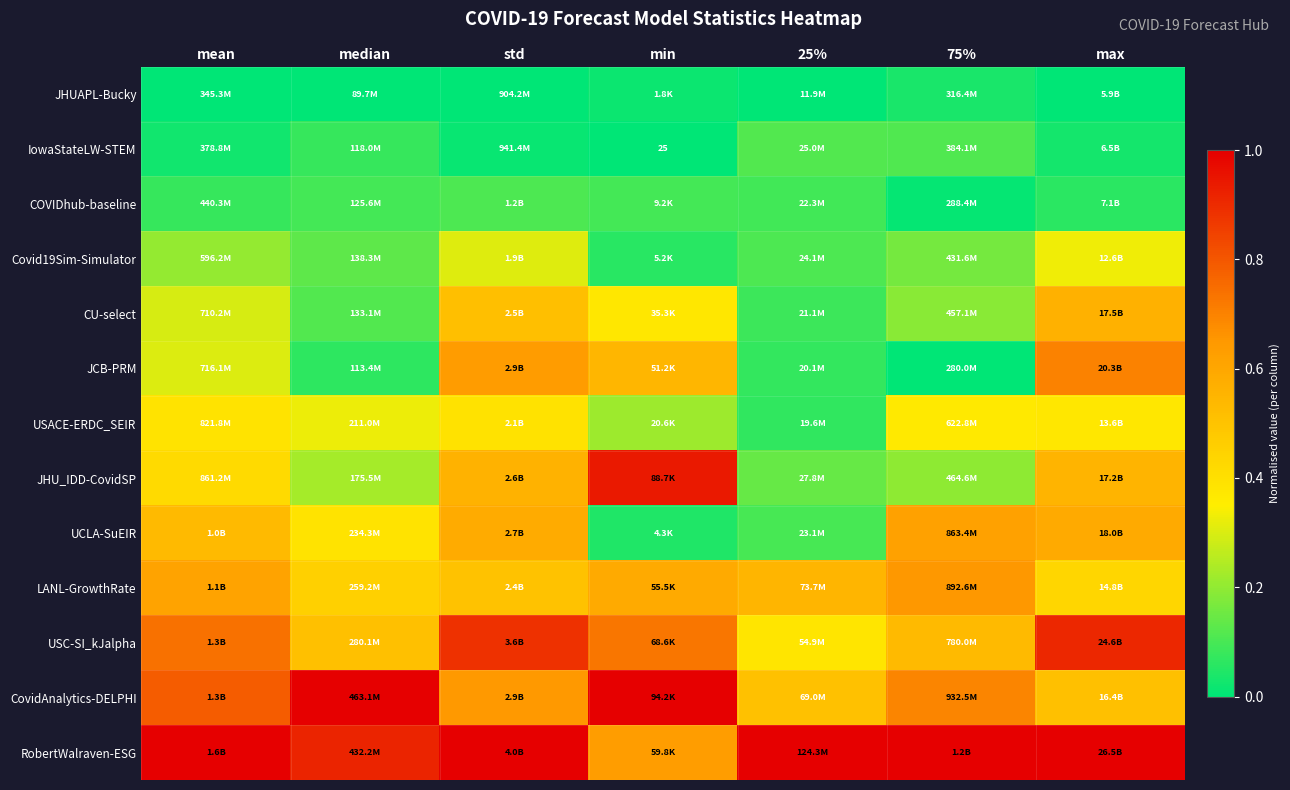

The JHU_IDD-CovidSP series shows 0.2 at median. True or false?

True